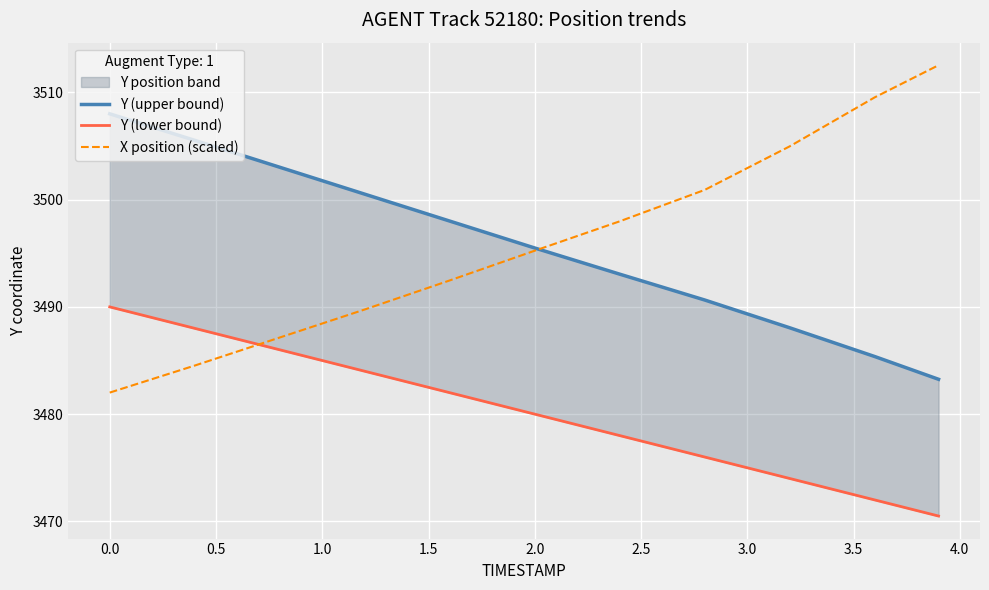

What is the lowest value of the X position (scaled) series?

3482.0